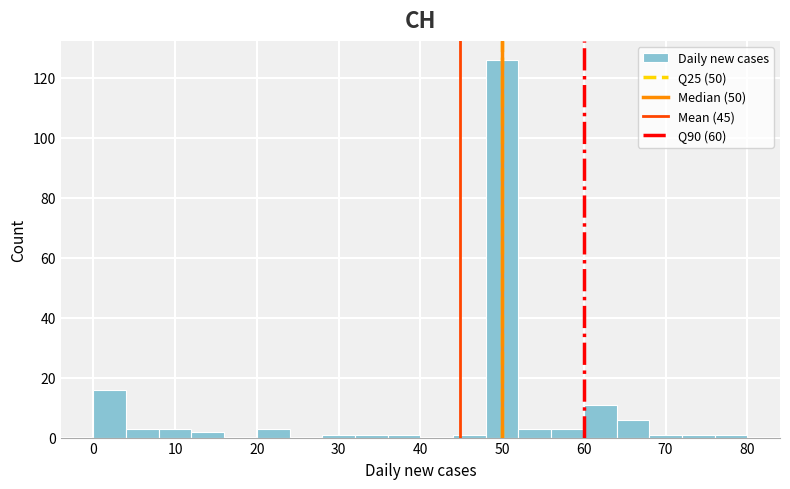

Reading left to right, transcribe this chart: for each bar, give the range it covers on the x-axis and its height. The values are not printed on the chart, so give them approximately, as read against the axis.

0 to 4: 16
4 to 8: 4
8 to 12: 4
12 to 16: 2
16 to 20: 0
20 to 24: 4
24 to 28: 0
28 to 32: under 2
32 to 36: under 2
36 to 40: under 2
40 to 44: 0
44 to 48: under 2
48 to 52: 126
52 to 56: 4
56 to 60: 4
60 to 64: 12
64 to 68: 6
68 to 72: under 2
72 to 76: under 2
76 to 80: under 2